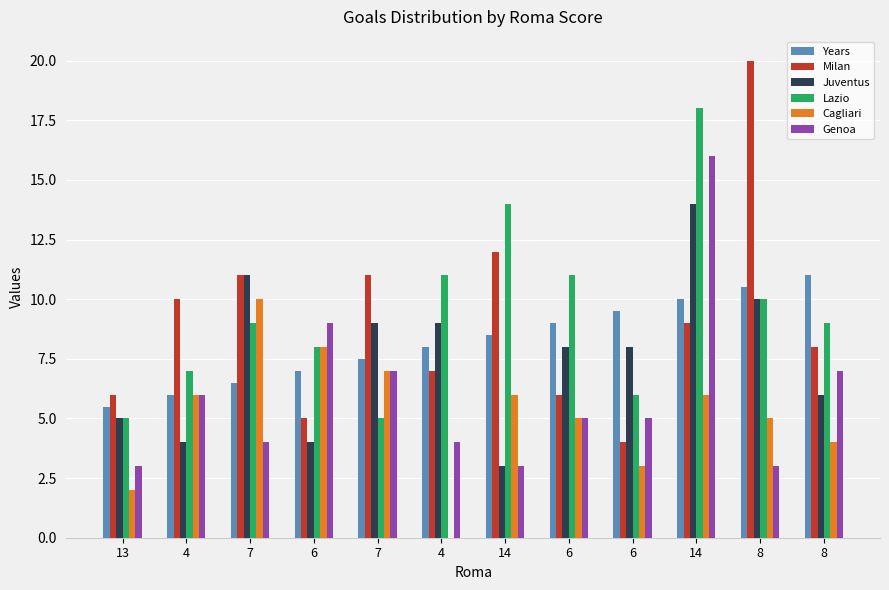

What is the difference between the maximum and minimum values in the Genoa series?

13.0